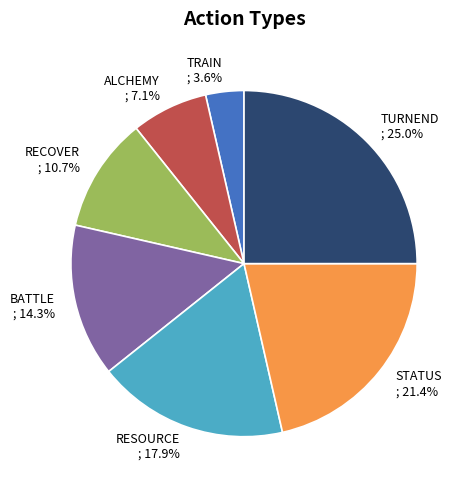

How many segments does this pie chart have?

7